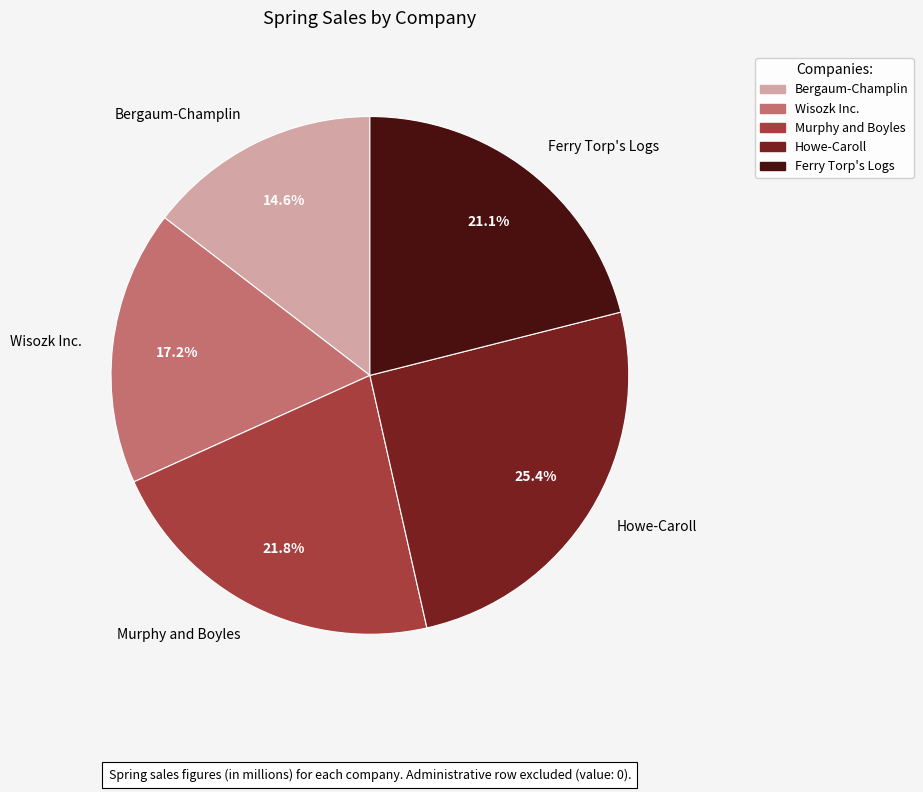

How many slices are in this pie chart?

5